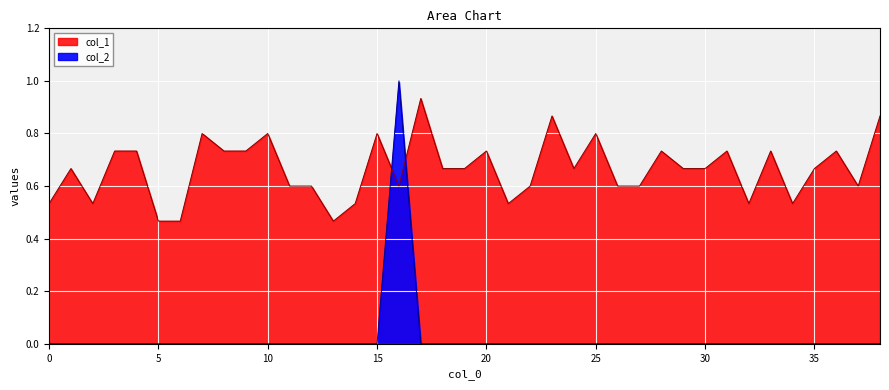

Which series has the largest total across all categories?

col_1